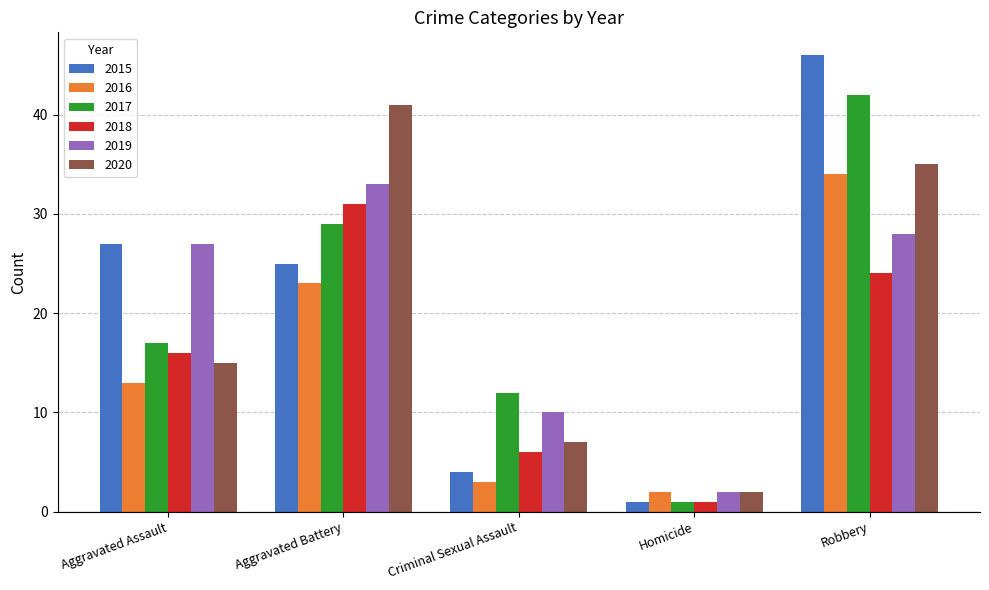

At which label does 2015 first exceed 25?

Aggravated Assault